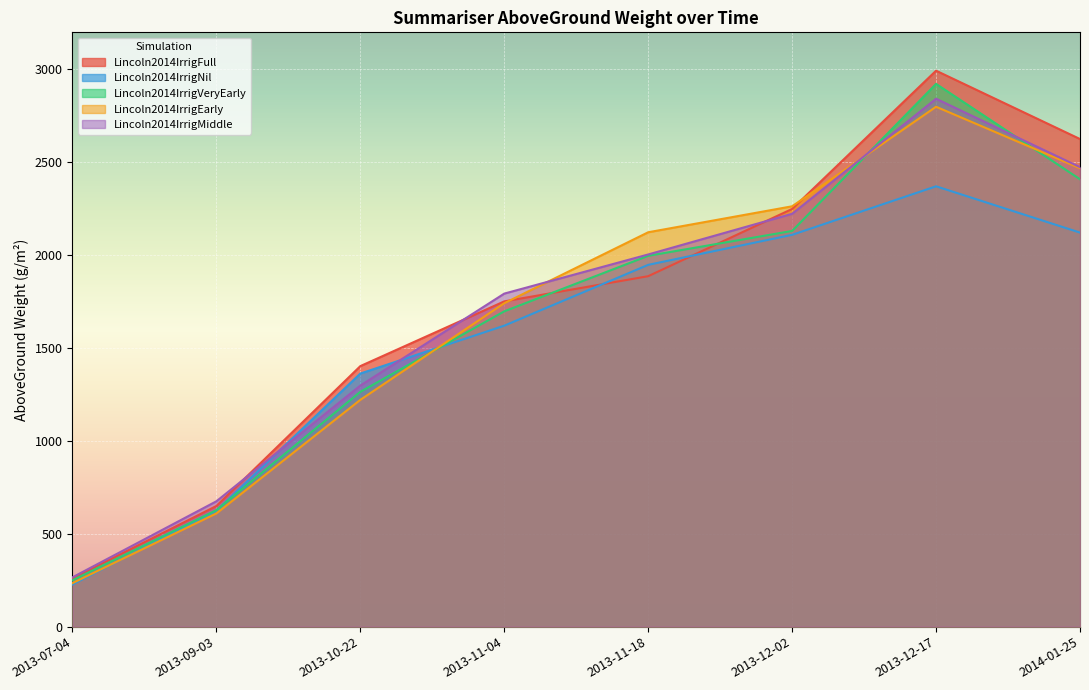

How many intersections are there between Lincoln2014IrrigEarly and Lincoln2014IrrigVeryEarly?

3